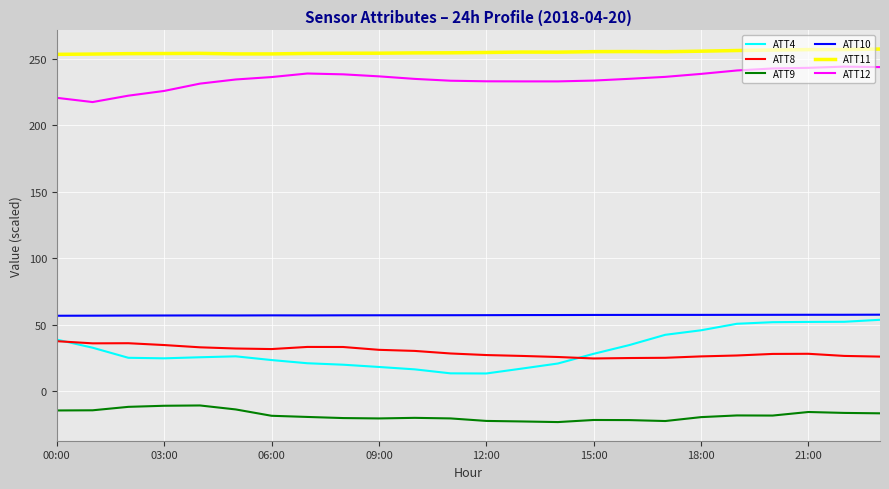

True or false: ATT4 and ATT9 cross at least once.

False